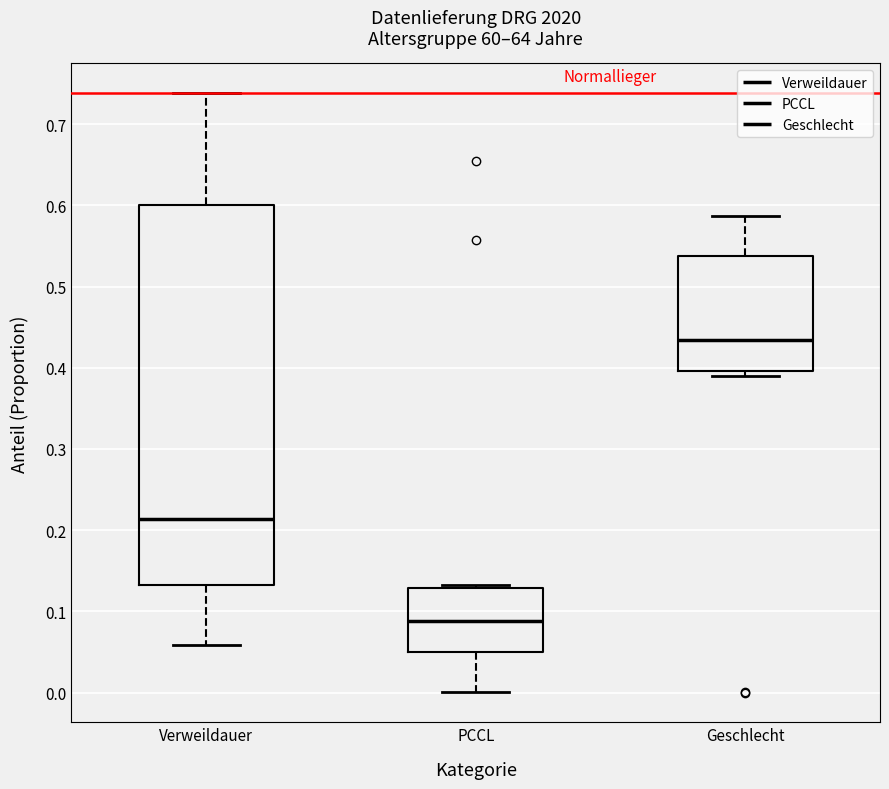

Where does the upper whisker of the box for Geschlecht end on the y-axis? The values are not printed on the chart, so give them approximately, as read against the axis.

0.59